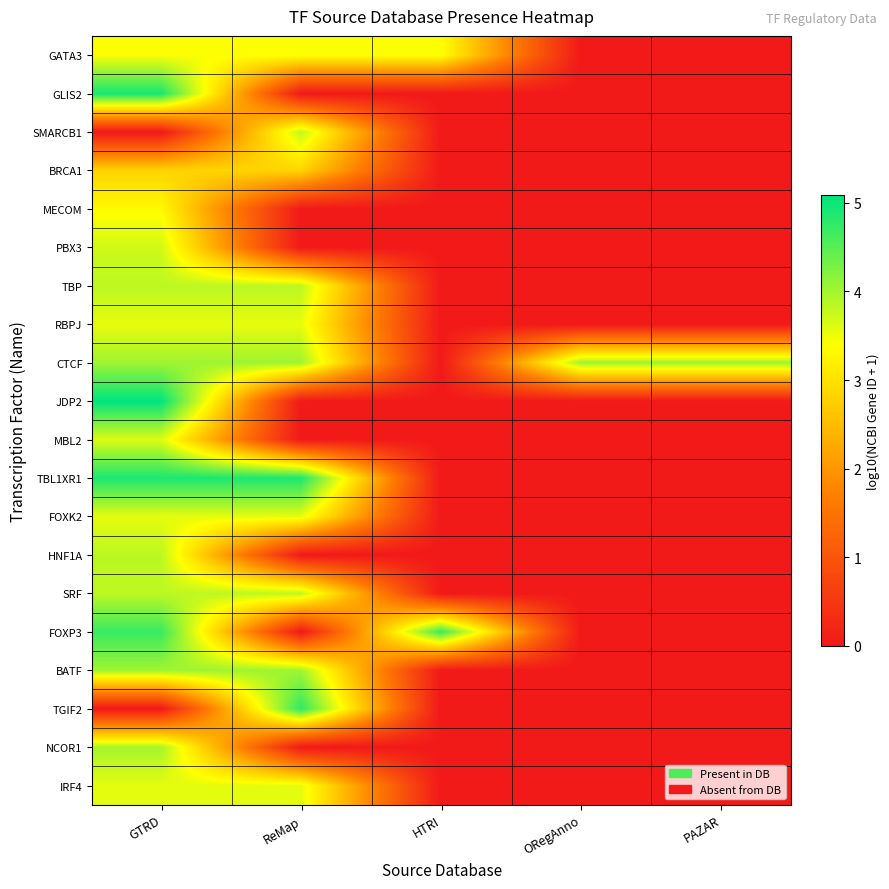

At which category does the chart reach its peak across all series?

GTRD